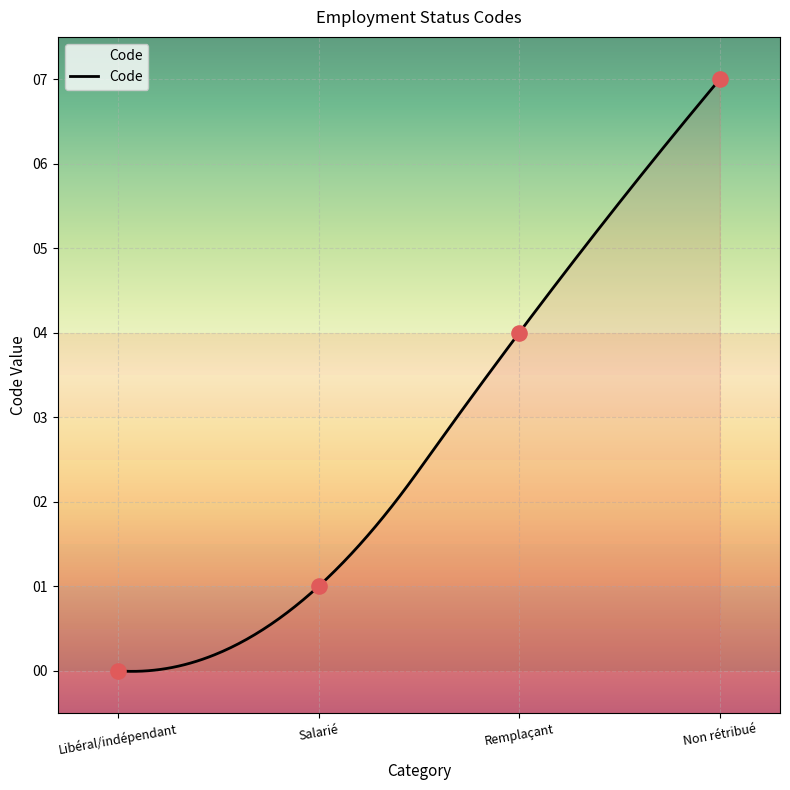

What is the change in value from Remplaçant to Non rétribué?

+3